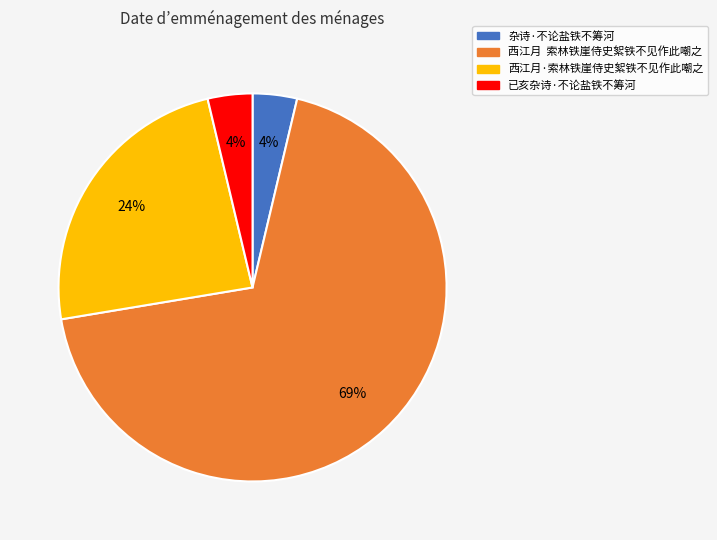

Which slice is the largest?

西江月 索林铁崖侍史絮铁不见作此嘲之